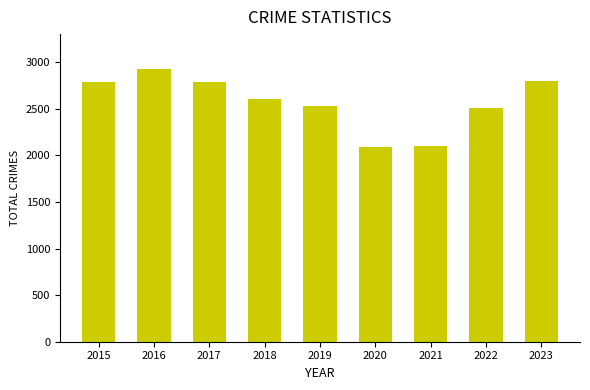

What is the ratio of the value at 2020 to the value at 2016?

0.7